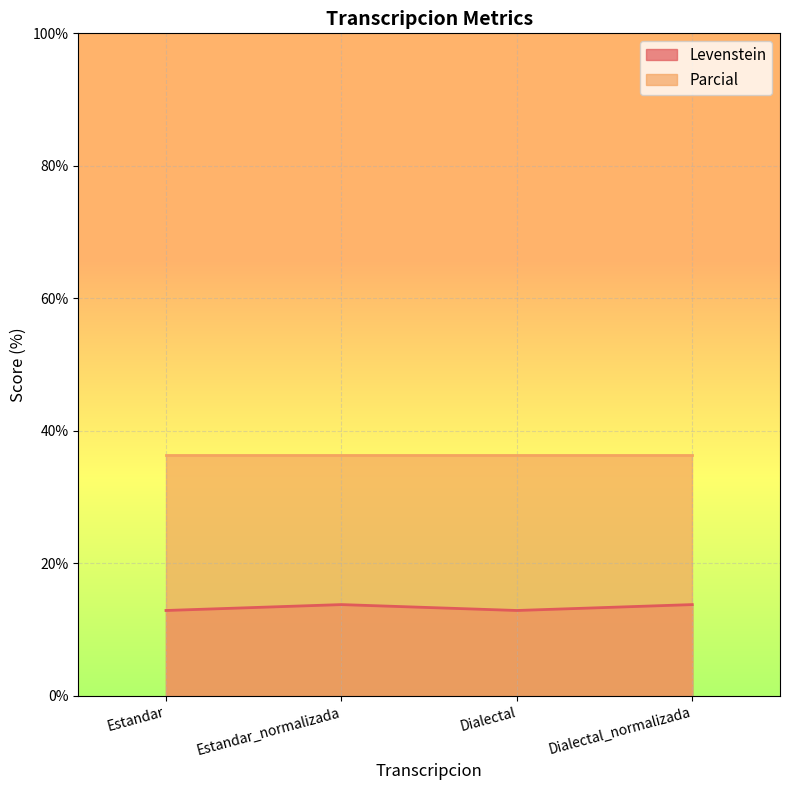

Is it true that the value at Dialectal_normalizada is 13.8?

True